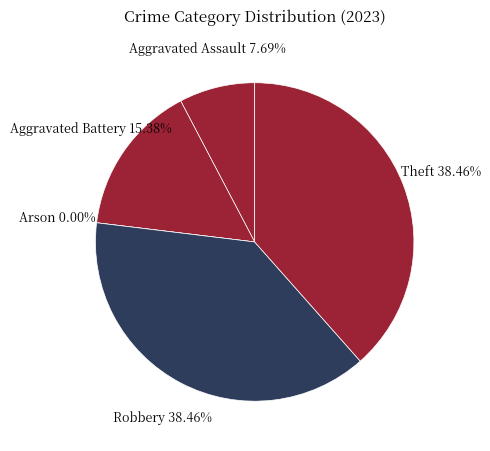

Does Arson account for over 50% of the chart?

No